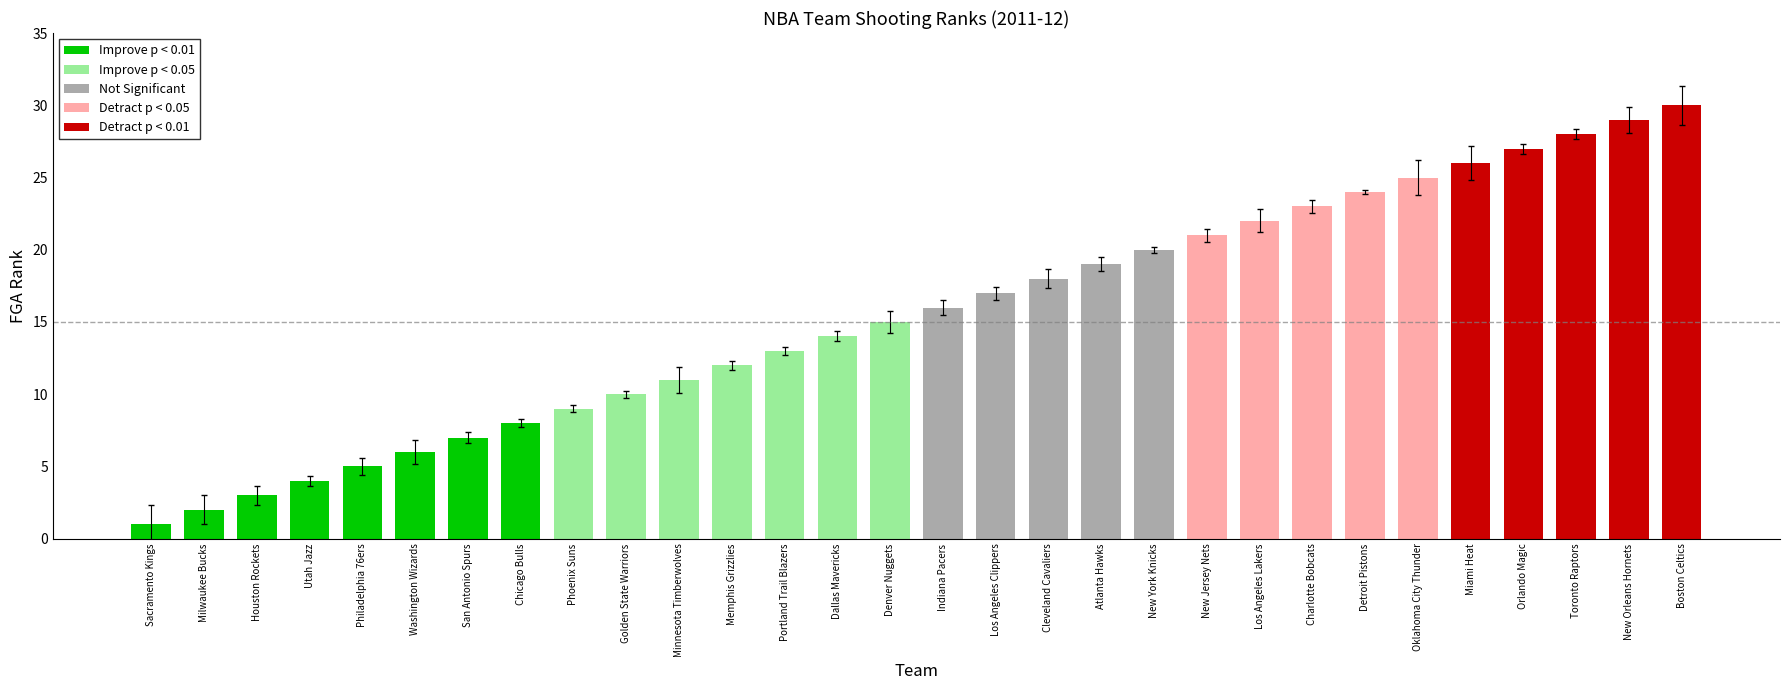

What is the difference between the maximum and minimum values?

29